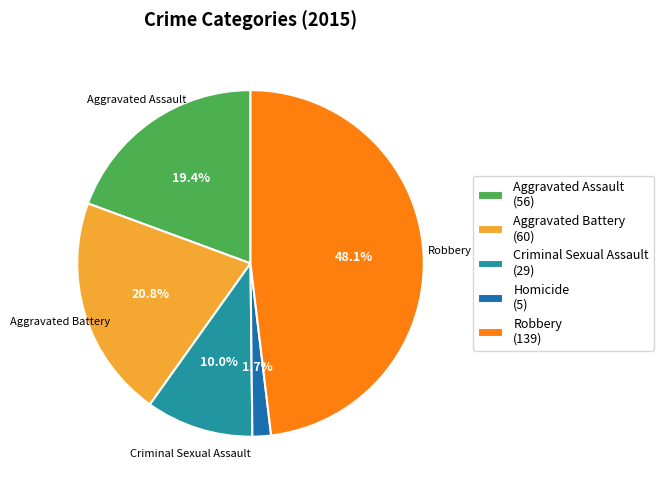

The Aggravated Assault slice represents 6% of the pie. True or false?

False